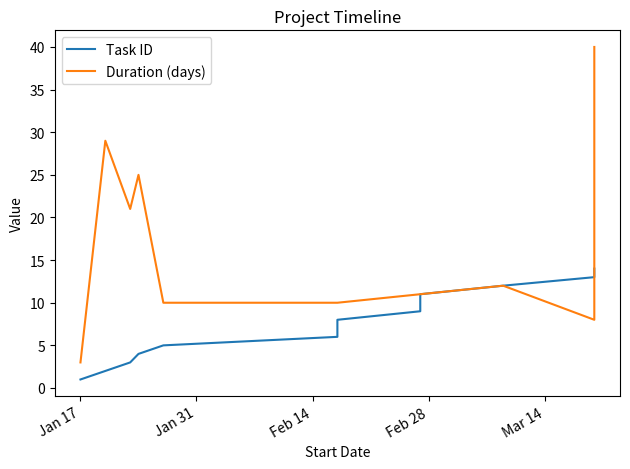

What is the label of the 14th point from the right?

Jan 17